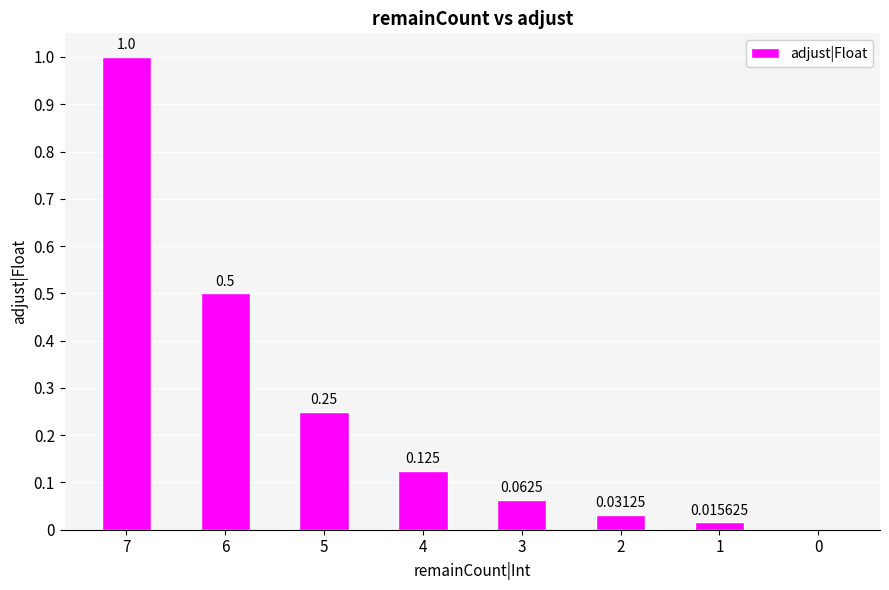

Reading right to left, extract all data points from this chart.

0=0.0	1=0.0	2=0.0	3=0.1	4=0.1	5=0.2	6=0.5	7=1.0